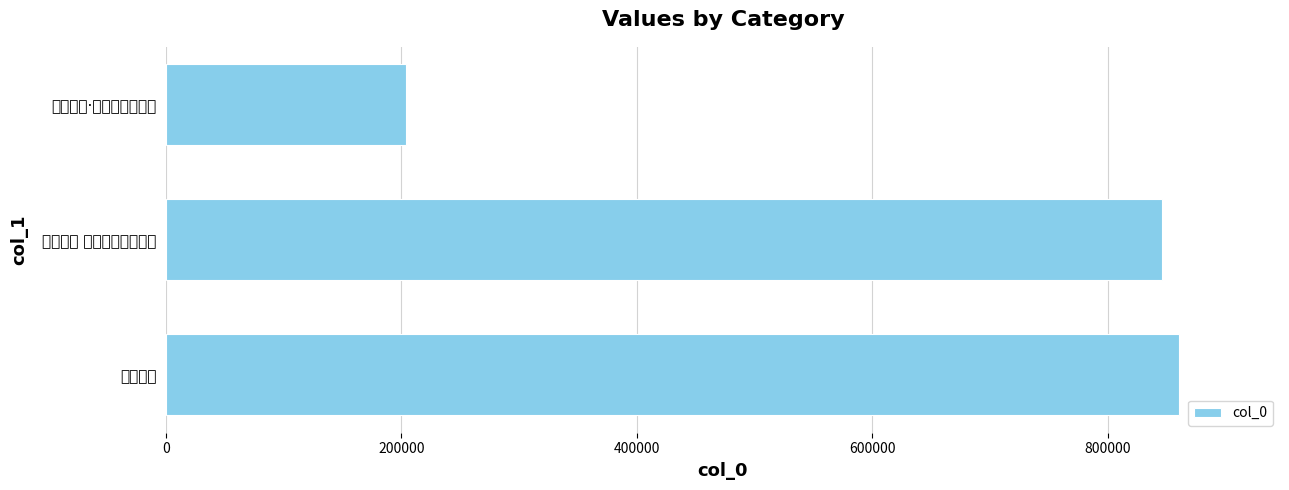

Are the bars grouped side by side (vs. stacked)?

No